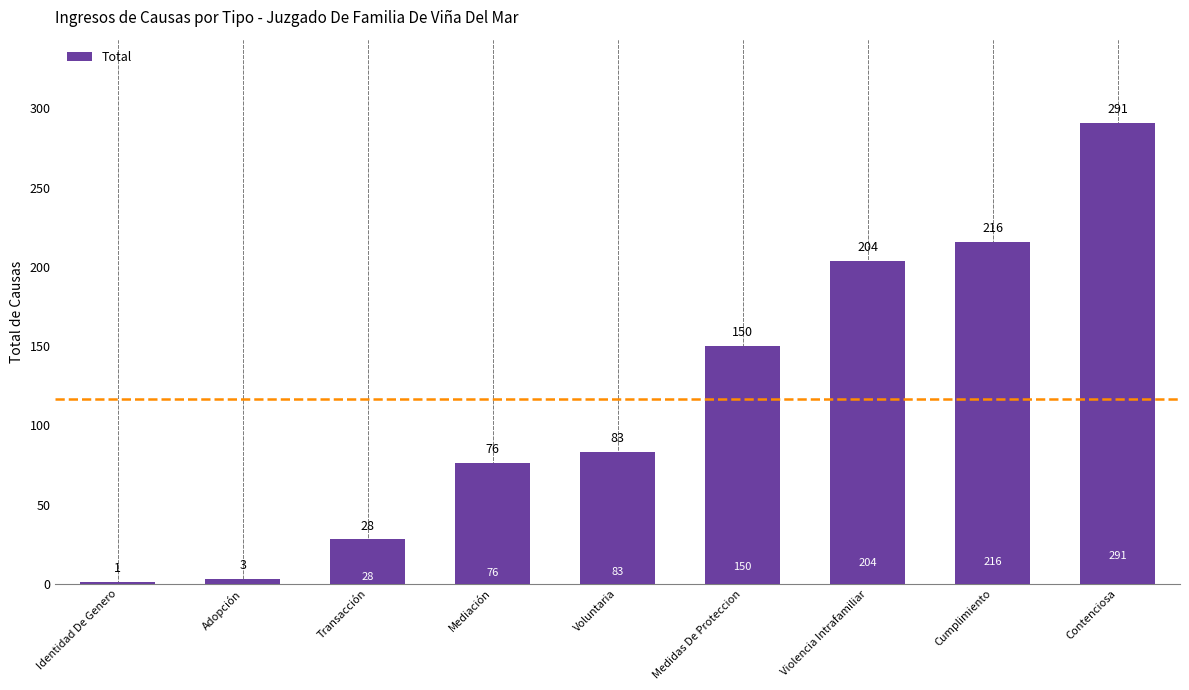

At which label is the value closest to 146?

Medidas De Proteccion